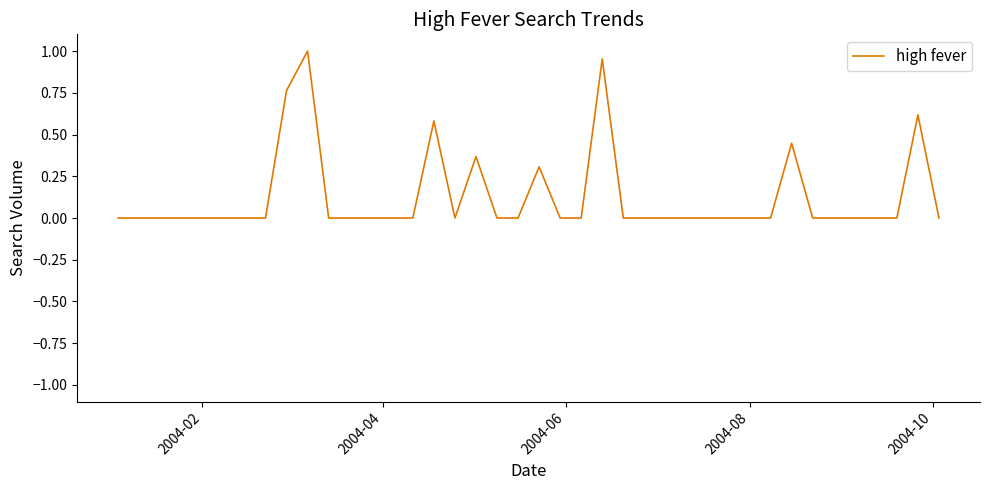

Reading left to right, extract all data points from this chart.

0.0	0.0	0.0	0.0	0.0	0.0	0.0	0.0	0.8	1.0	0.0	0.0	0.0	0.0	0.0	0.6	0.0	0.4	0.0	0.0	0.3	0.0	0.0	1.0	0.0	0.0	0.0	0.0	0.0	0.0	0.0	0.0	0.4	0.0	0.0	0.0	0.0	0.0	0.6	0.0